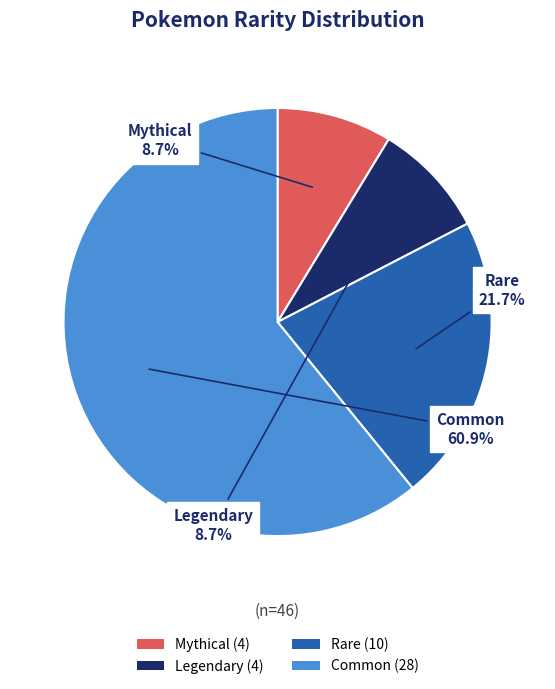

Approximately how many times larger is the value at Legendary compared to Rare?

0.4